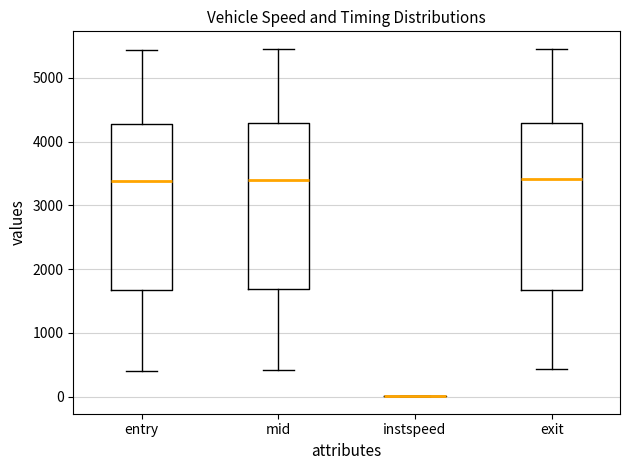

Where is the lower edge of the box for entry on the y-axis? The values are not printed on the chart, so give them approximately, as read against the axis.

1700